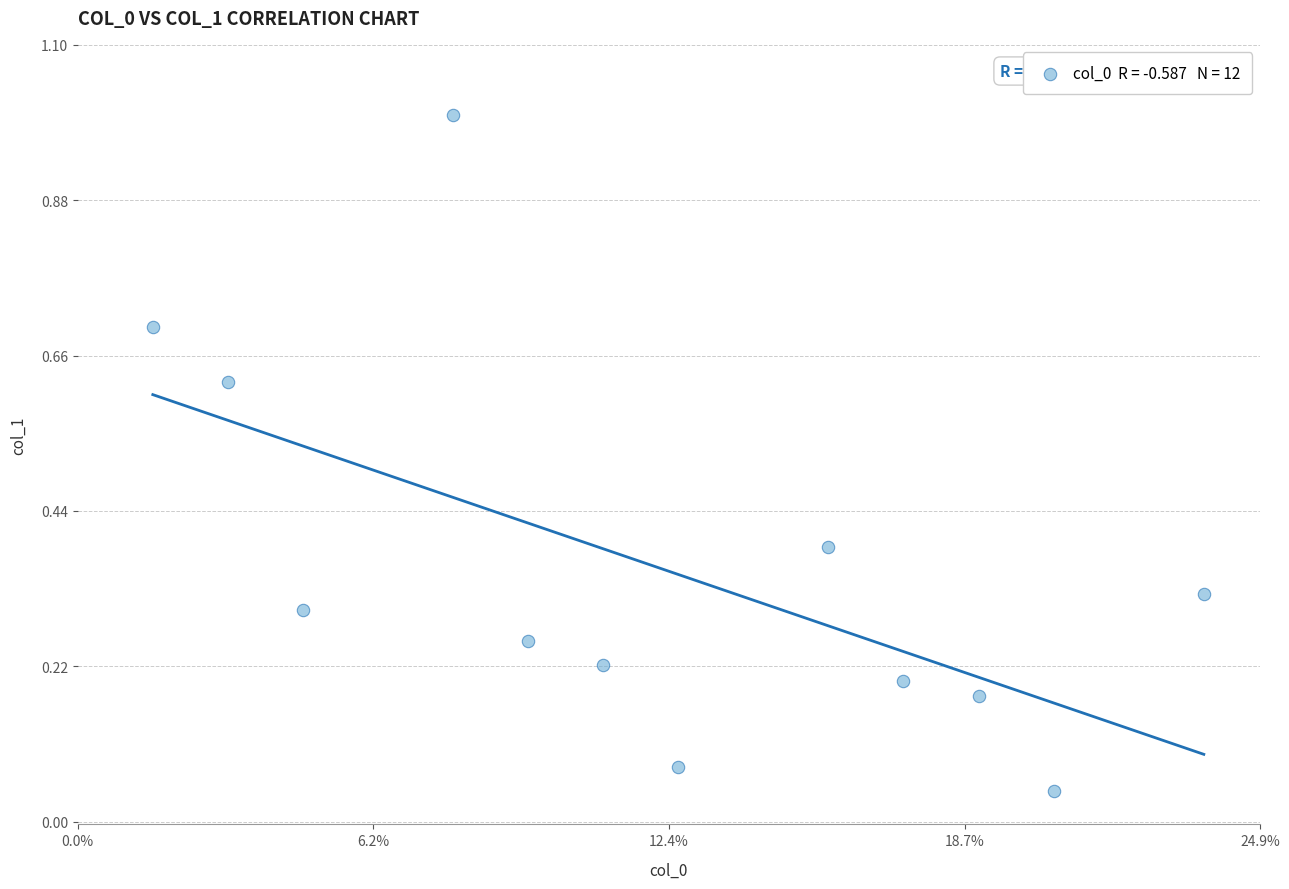

What is the range of X values (max minus min)?

22.1